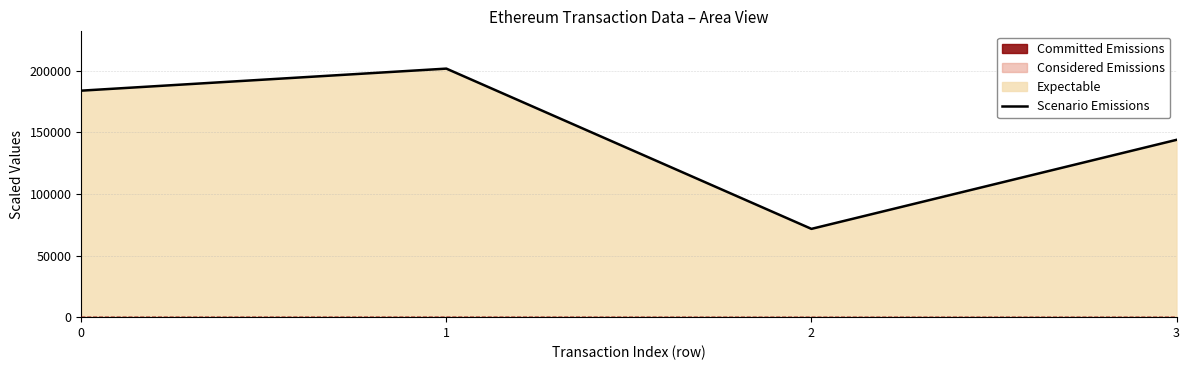

Where is the first local minimum?

2